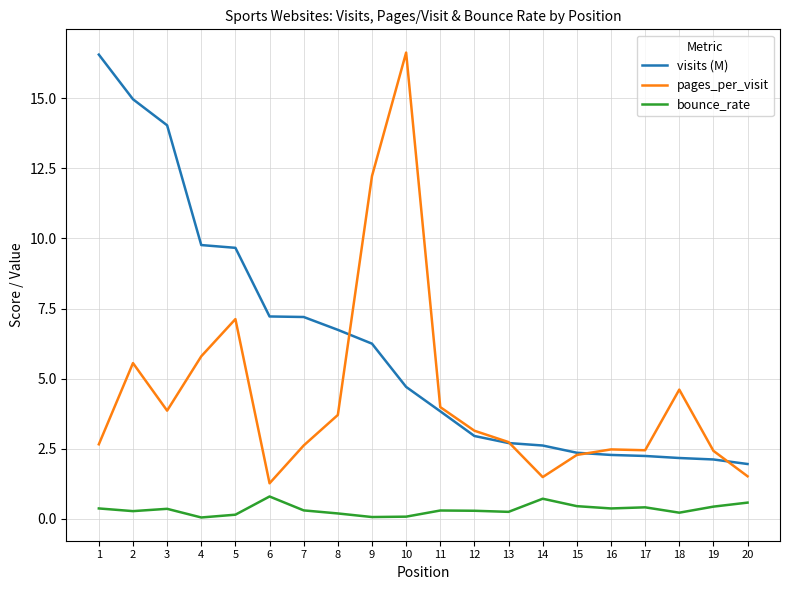

How many series are shown in this chart?

3